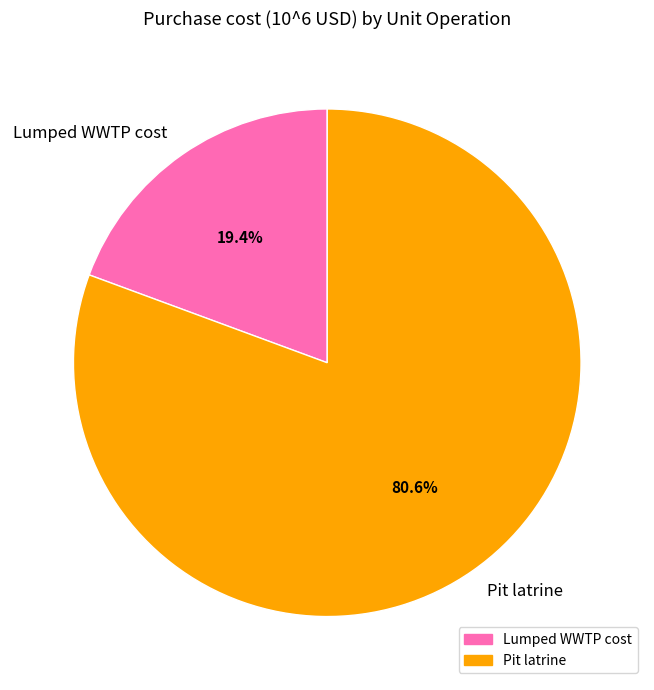

What is the smallest slice in the pie chart?

Lumped WWTP cost